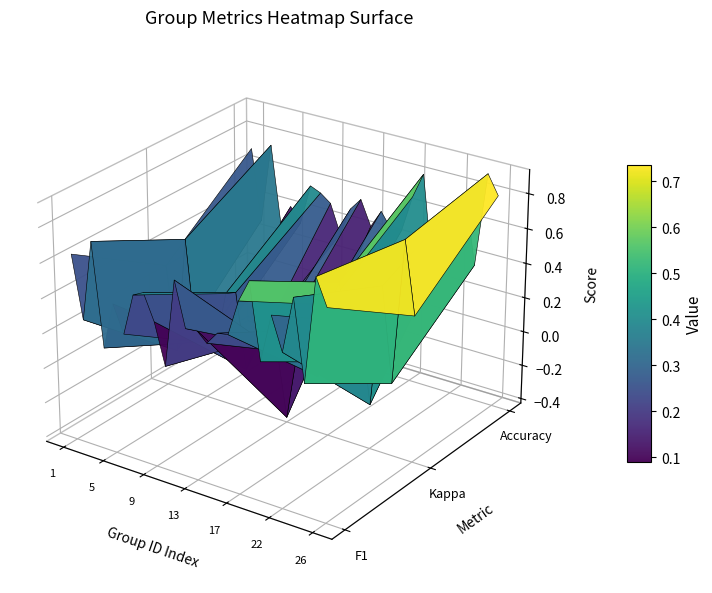

What value does the data have at 3?

0.7